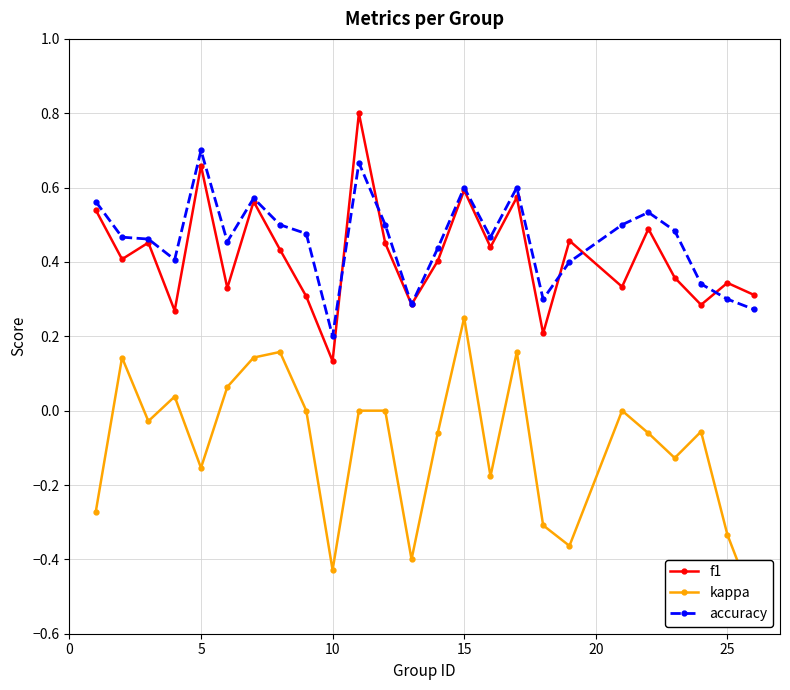

At which label is accuracy closest to 0?

10